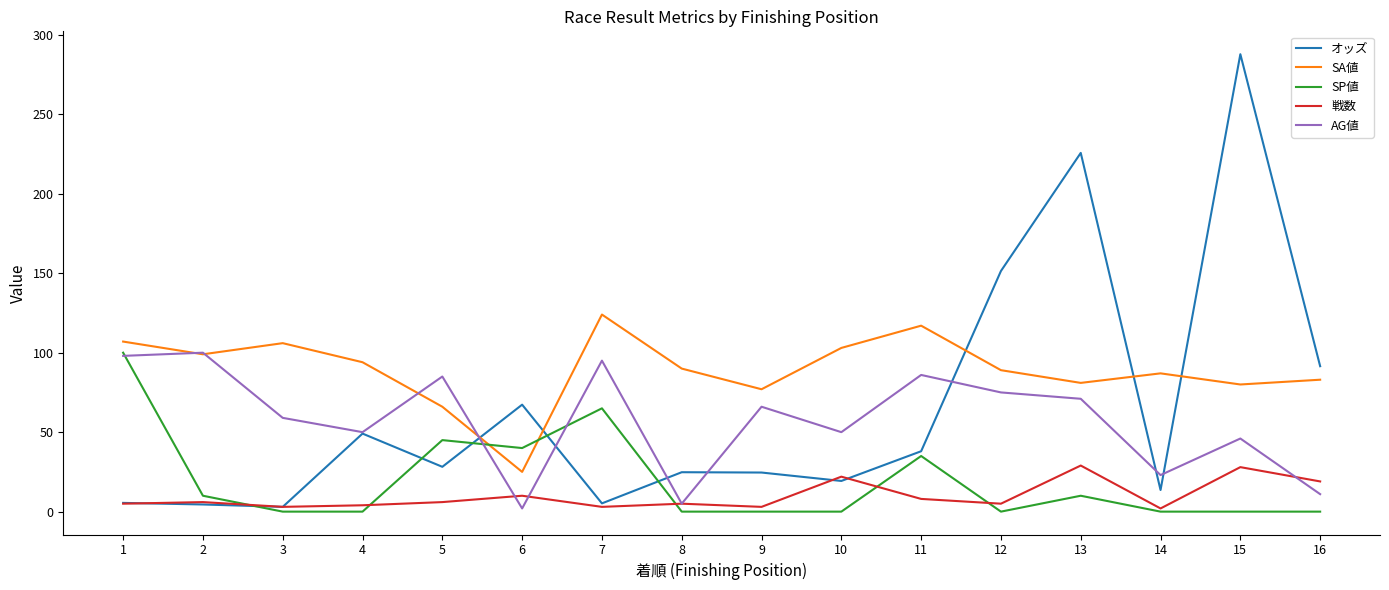

True or false: SA値 has a value of 124.0 at 7.

True